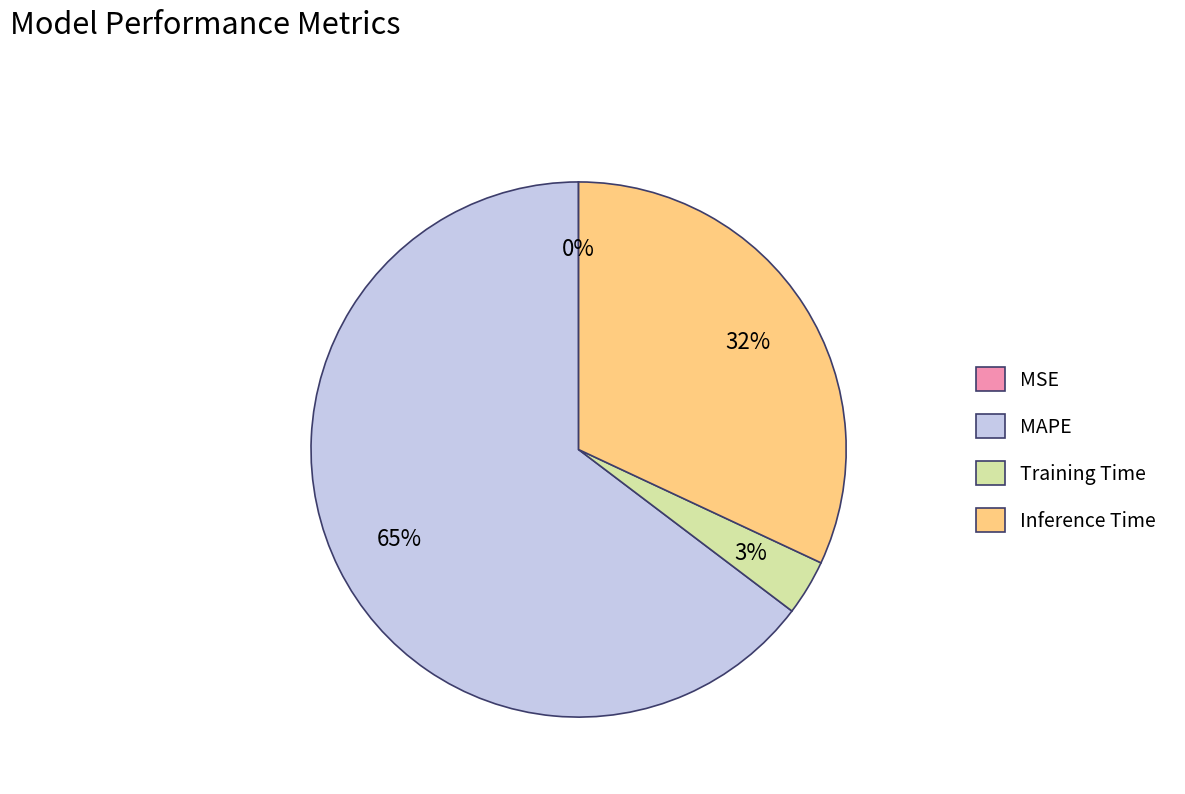

Is the sum of Inference Time and MAPE greater than half?

Yes